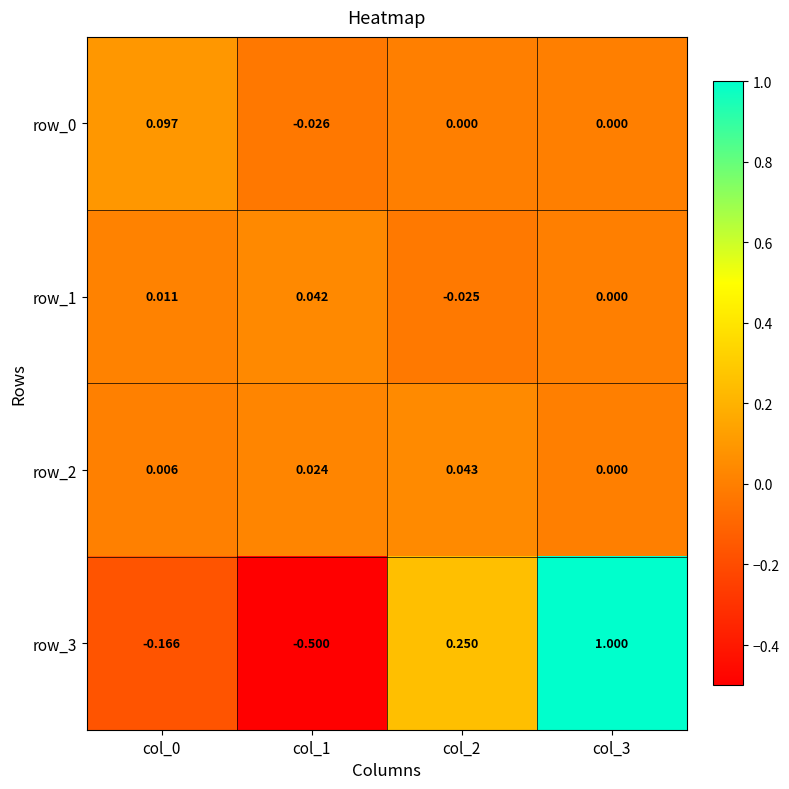

Rank the series by their maximum value, from highest to lowest.

row_3, row_0, row_2, row_1